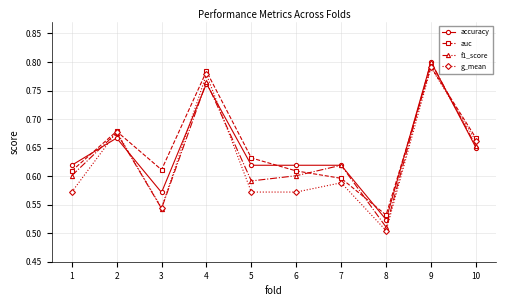

True or false: g_mean has a value of 1.0 at 10.

False